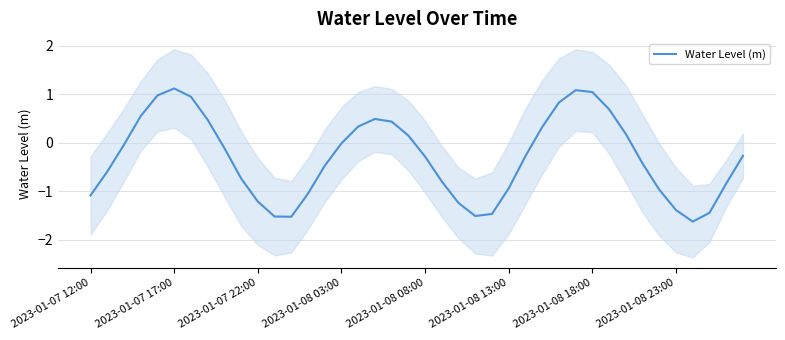

What is the label of the 40th point from the right?

2023-01-07 12:00